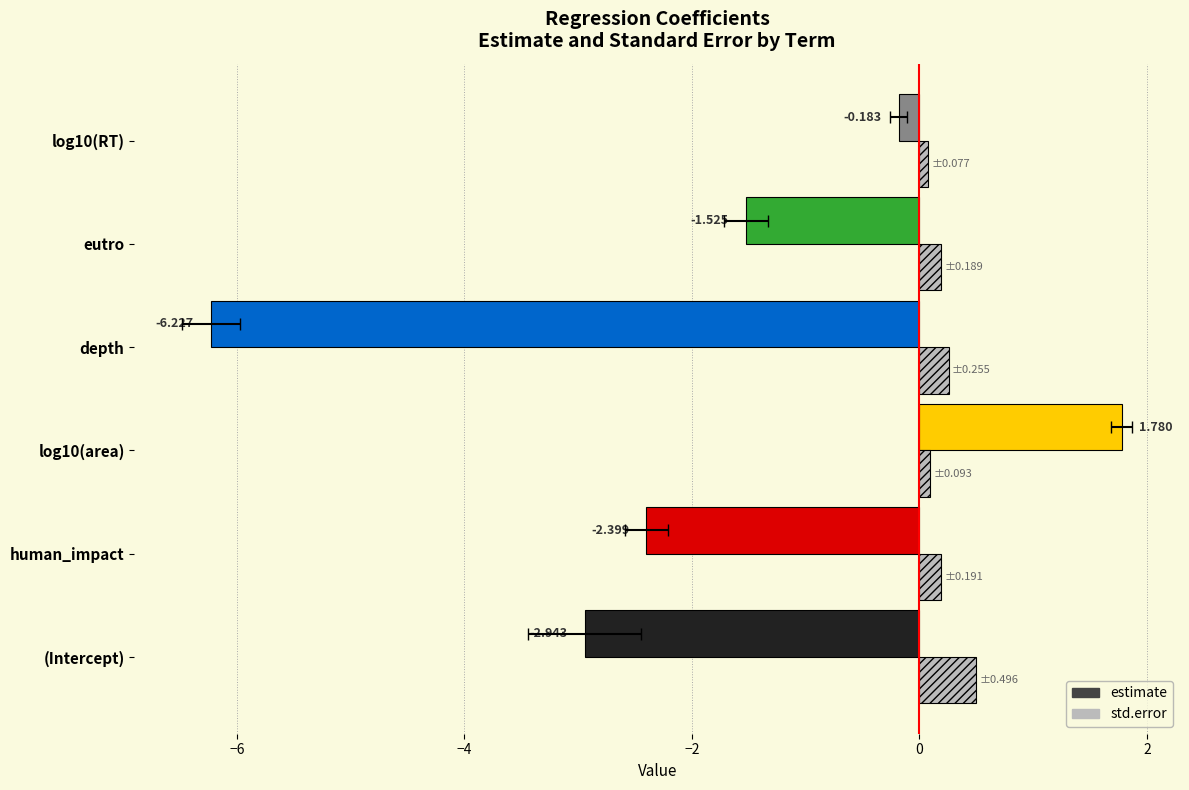

Is the value of estimate at log10(RT) greater than the value of std.error at log10(RT)?

No